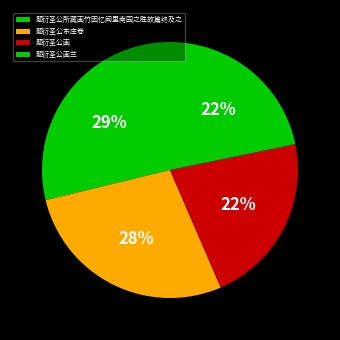

Is there any slice that represents more than half of the pie?

No